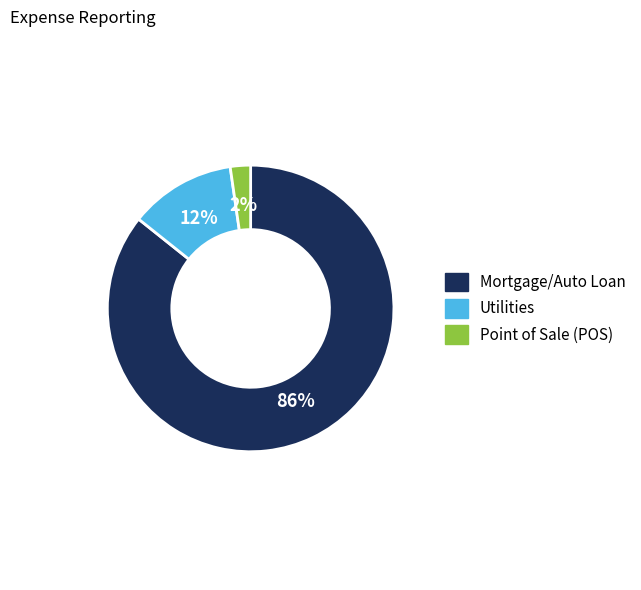

Which category has the biggest portion of the pie?

Mortgage/Auto Loan